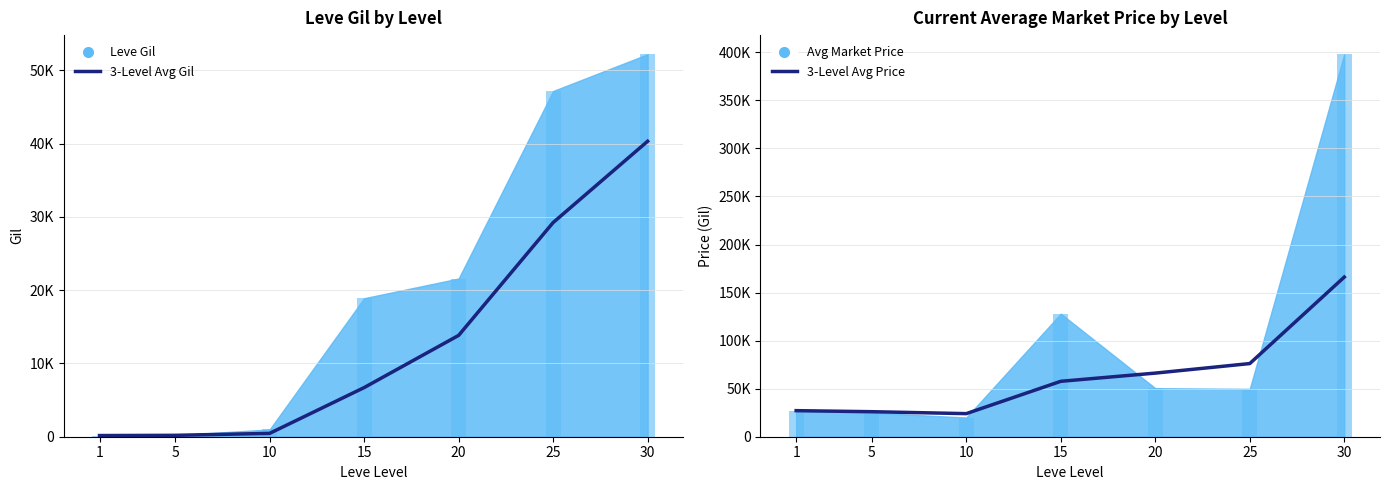

Reading left to right, what are all the values shown in this chart?

3-Level Avg Gil: 1=160.0	5=190.0	10=456.7	15=6706.7	20=13833.3	25=29236.7	30=40340.0
3-Level Avg Price: 1=27128.0	5=26039.0	10=24026.0	15=57662.7	20=66193.3	25=76126.7	30=166114.0